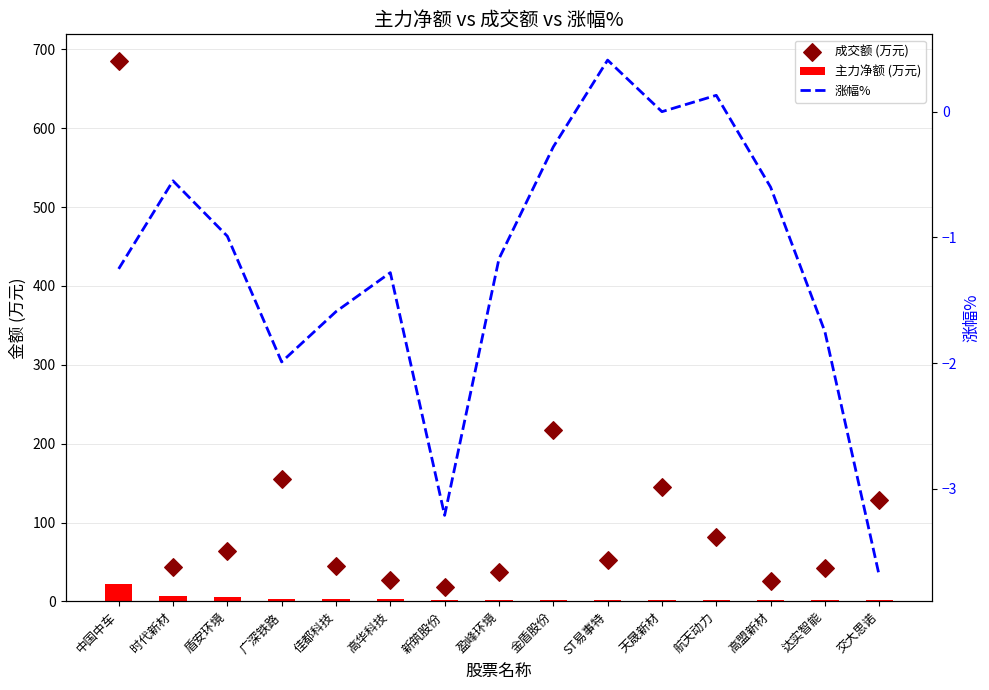

Which series reaches the minimum Y coordinate?

涨幅%